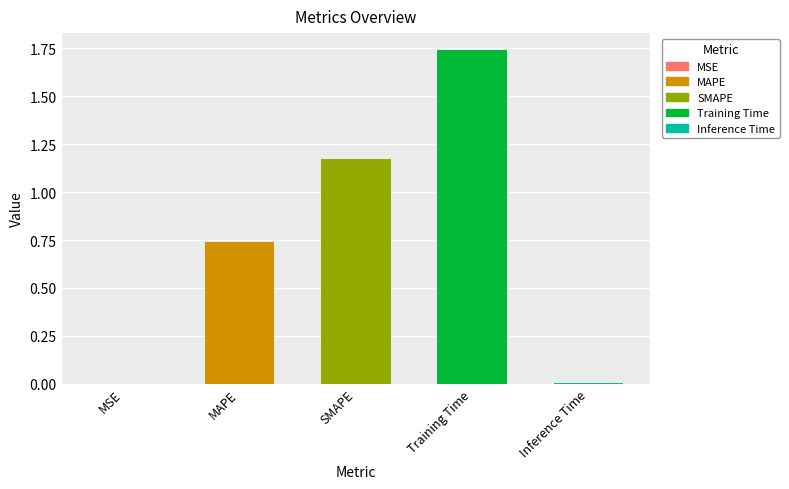

What is the sum of all values?

3.7